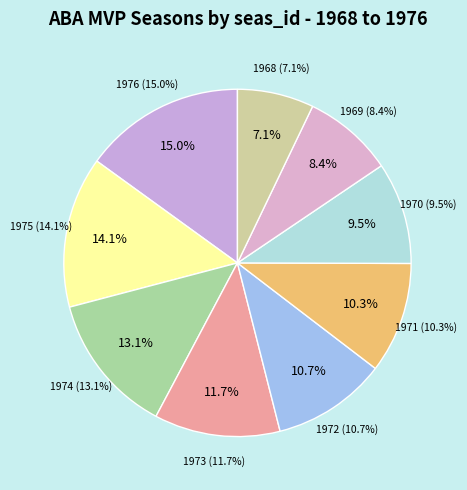

Is there any slice that represents more than half of the pie?

No